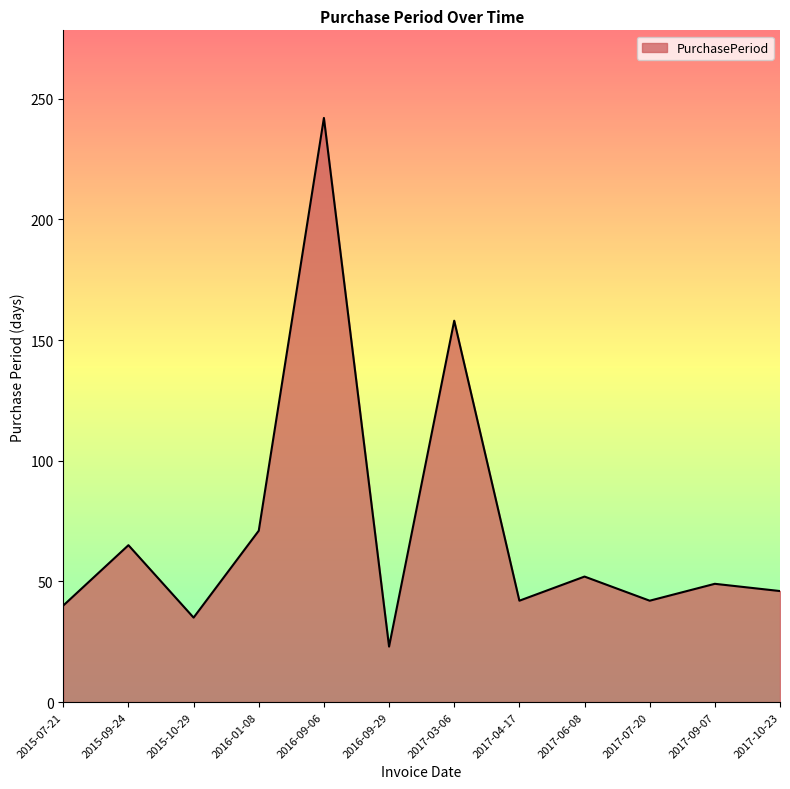

What is the sum of the values at 2016-09-29 and 2016-01-08?

94